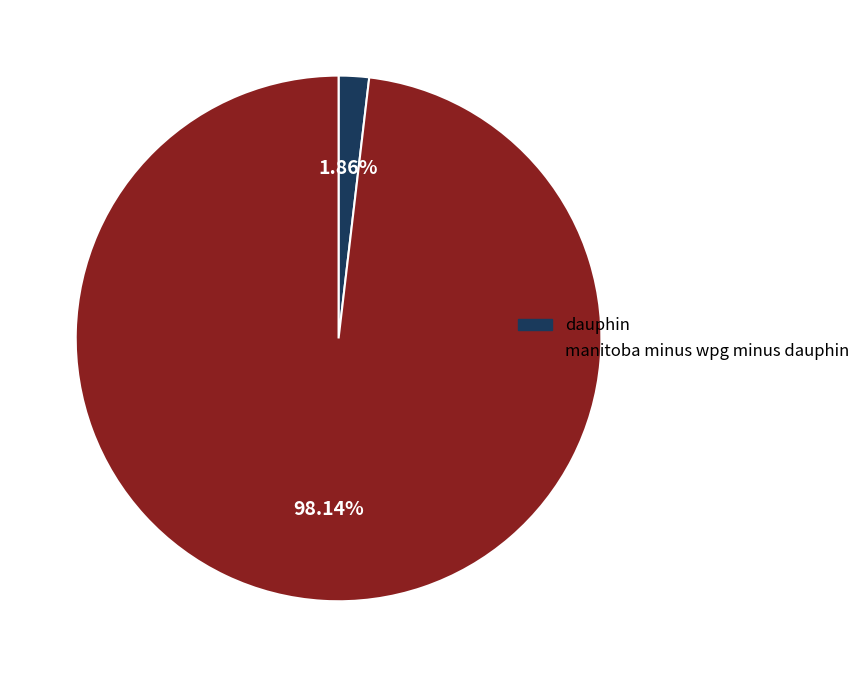

What is the total percentage of dauphin and manitoba minus wpg minus dauphin?

100.0%